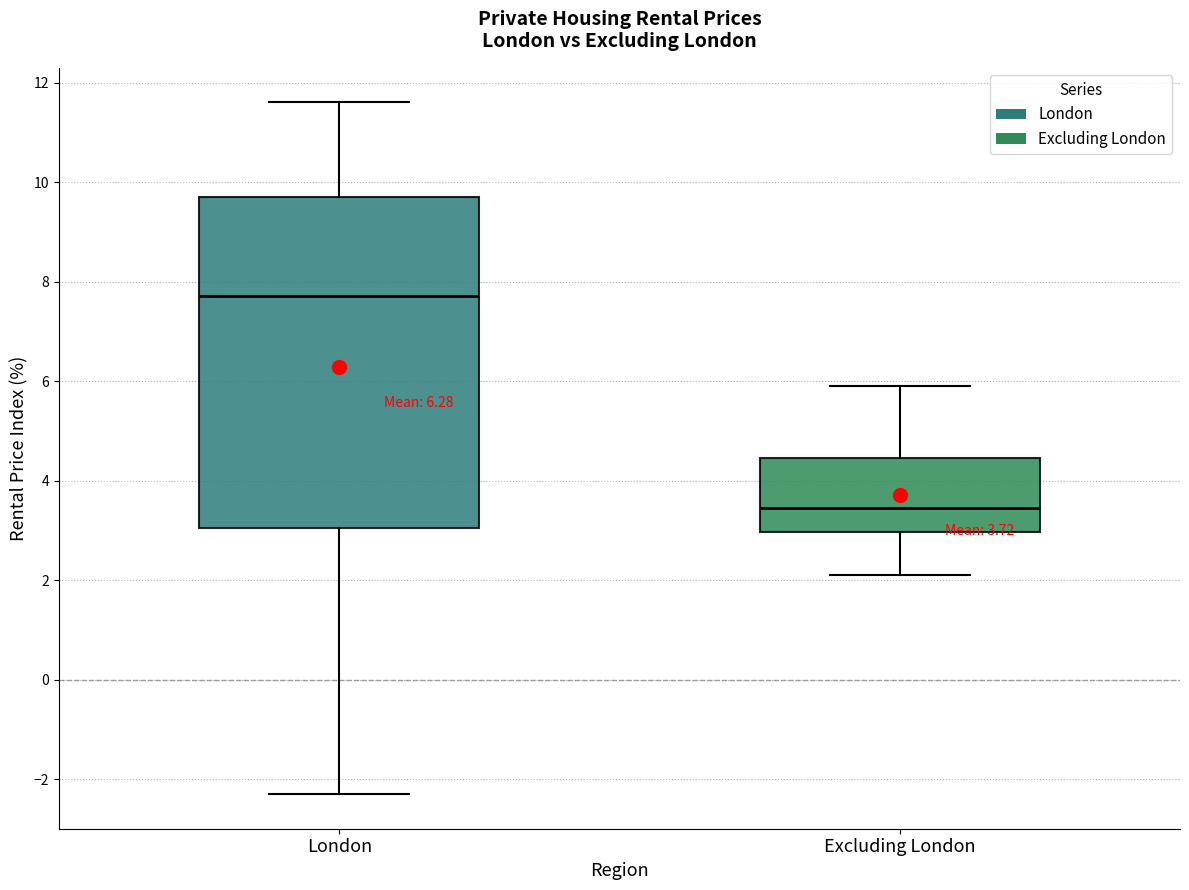

Which box is the tallest, from its lower edge to its upper edge?

London